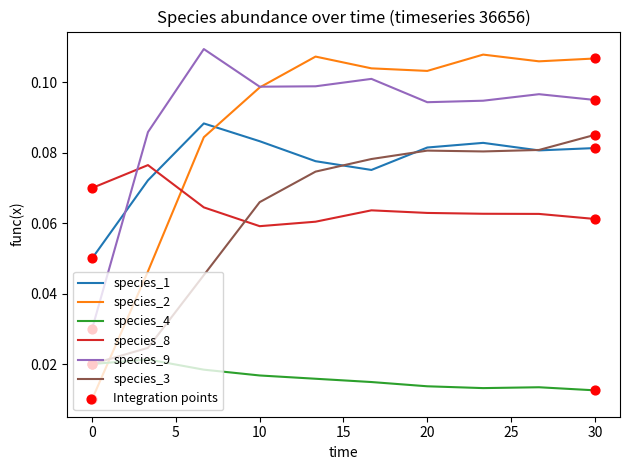

Which series has the largest range (max minus min)?

species_2